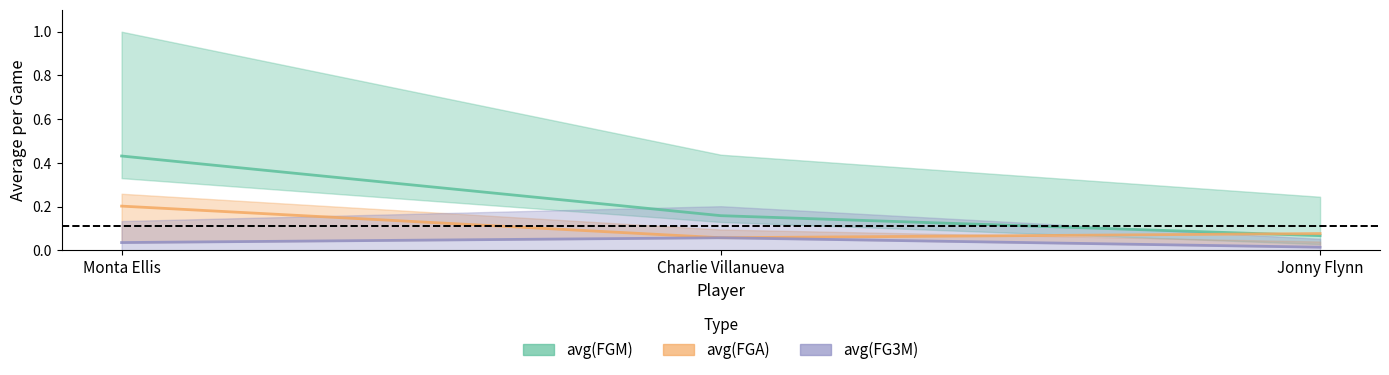

Is it true that avg(FGM) equals 0.4 at Monta Ellis?

True